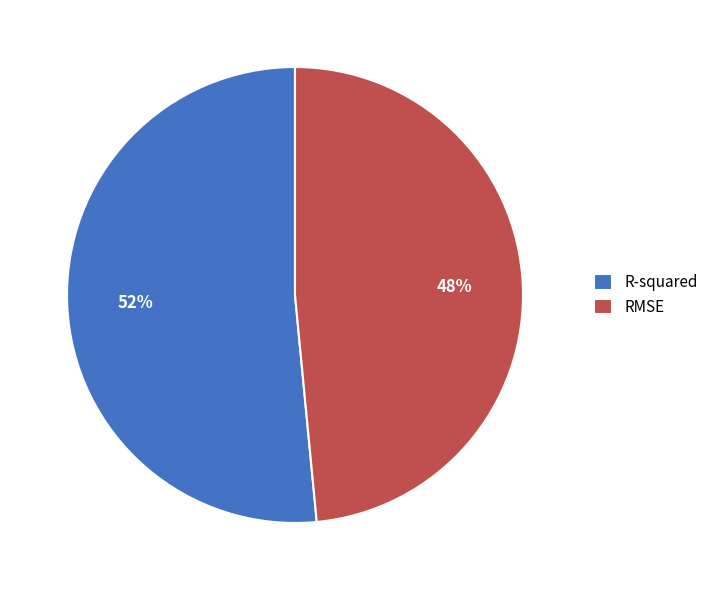

To the nearest percent, what percentage of the pie is RMSE?

48%